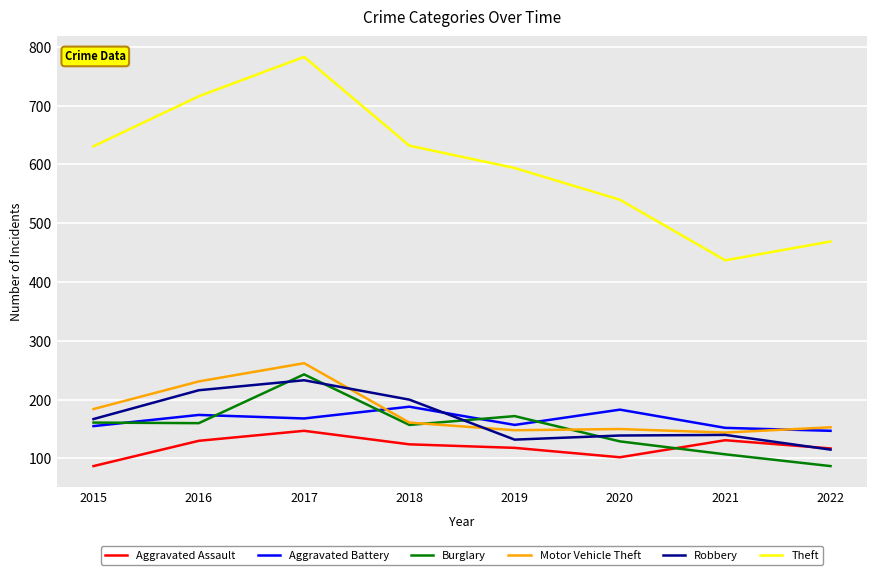

What is the spread (max minus min) of values at 2015?

544